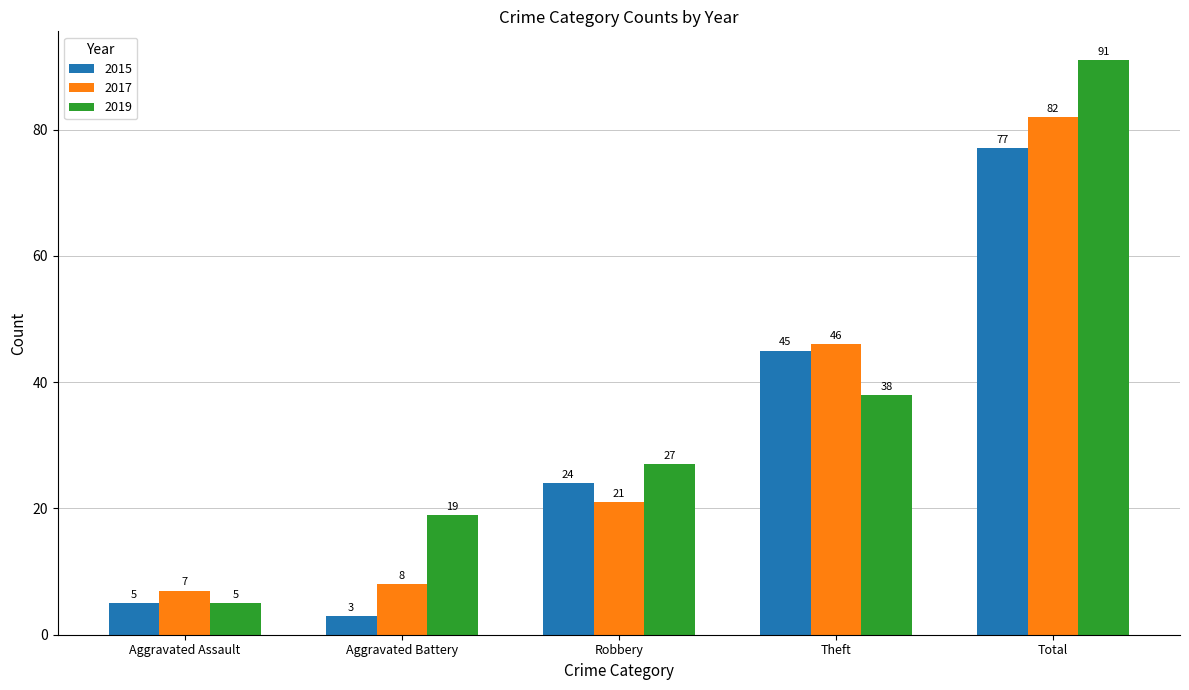

At which category does the chart reach its minimum across all series?

Aggravated Battery